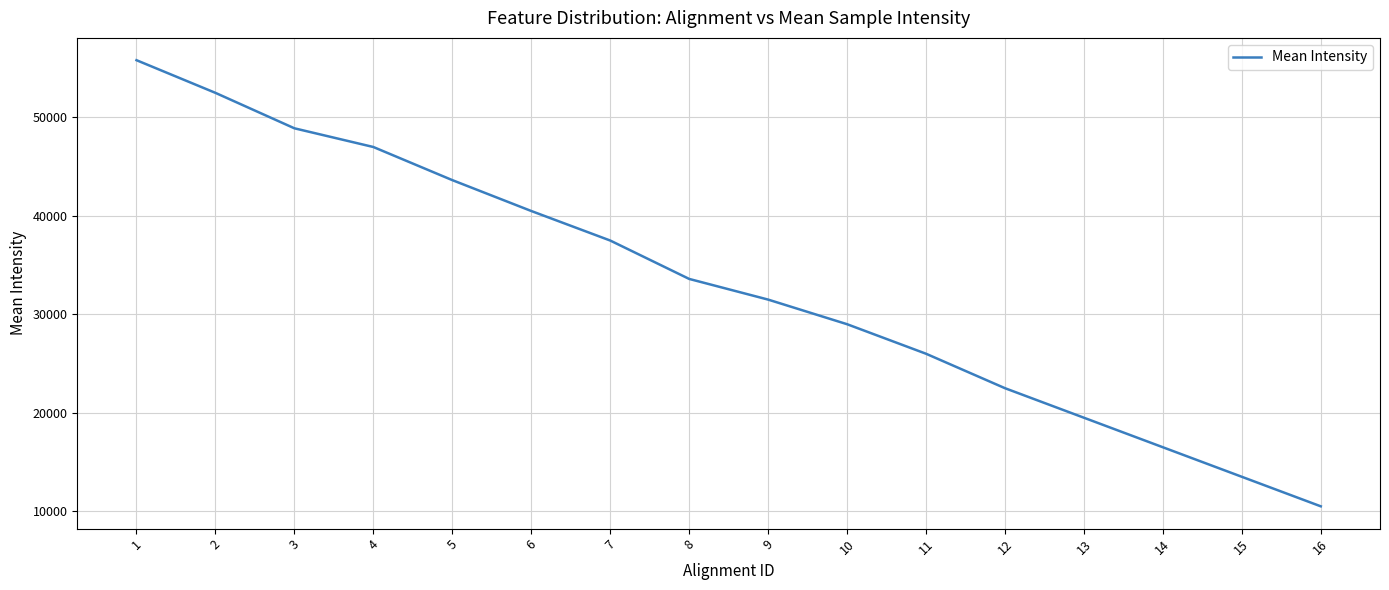

Where is the data nearest to the value 33159?

8